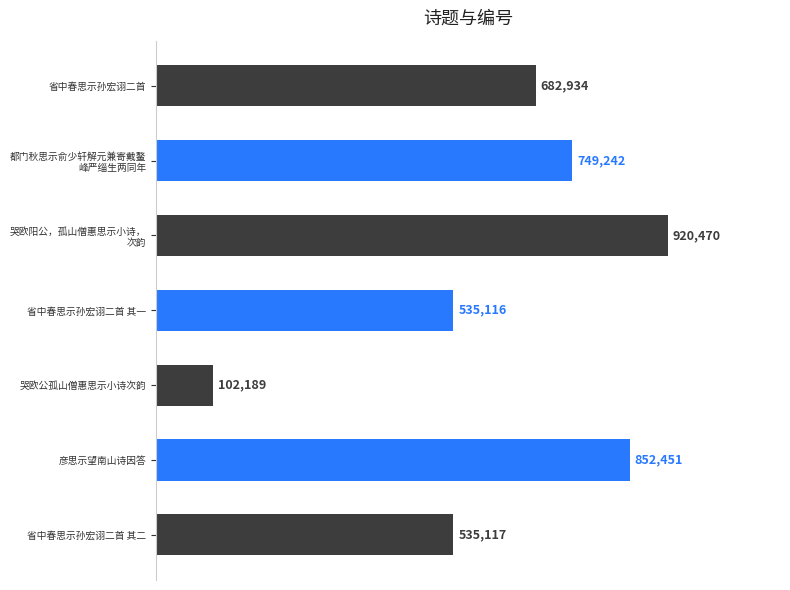

What is the smallest value displayed?

102189